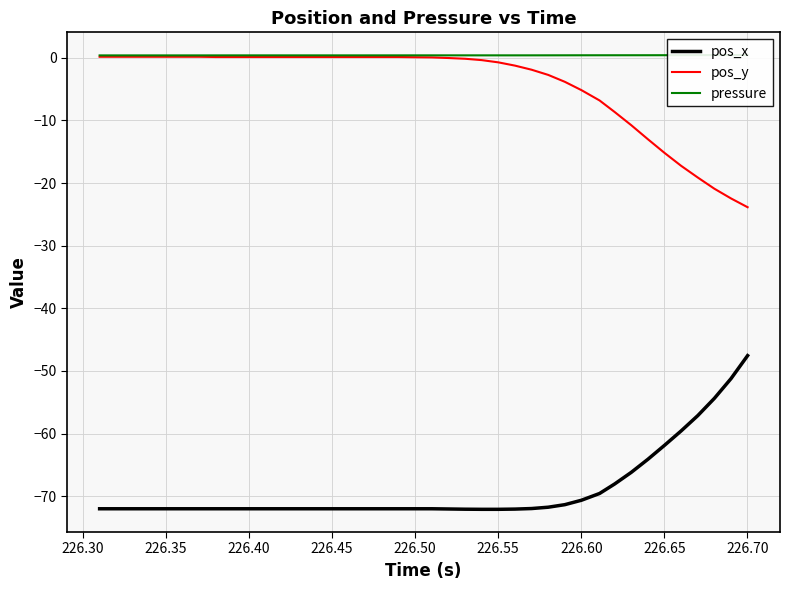

At how many categories does at least one series exceed -8?

40